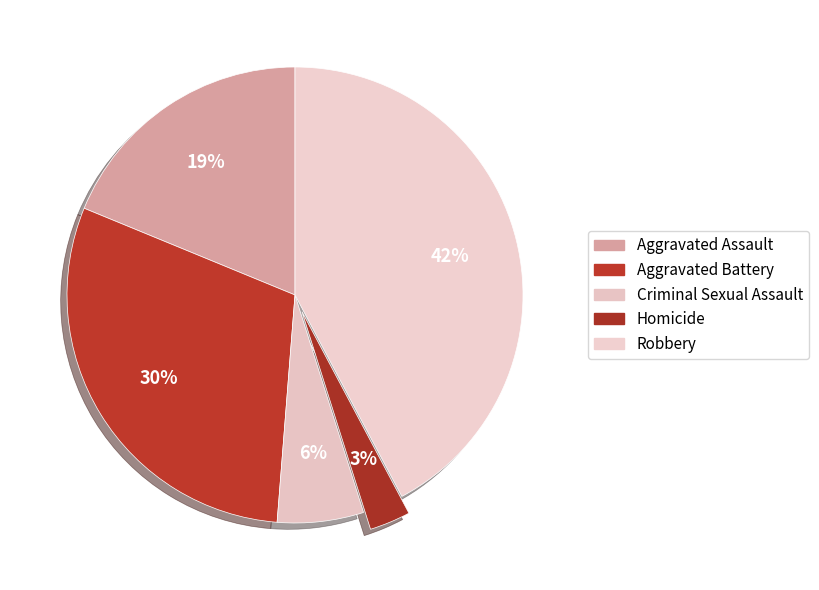

The Homicide slice represents 1% of the pie. True or false?

False